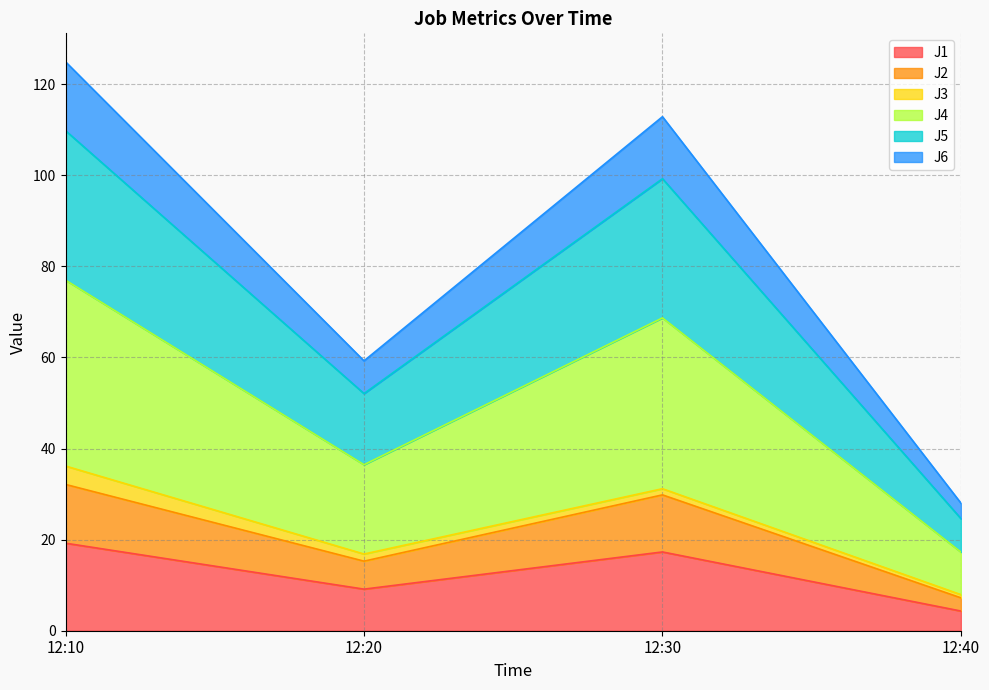

True or false: J6 and J5 intersect in this chart.

False